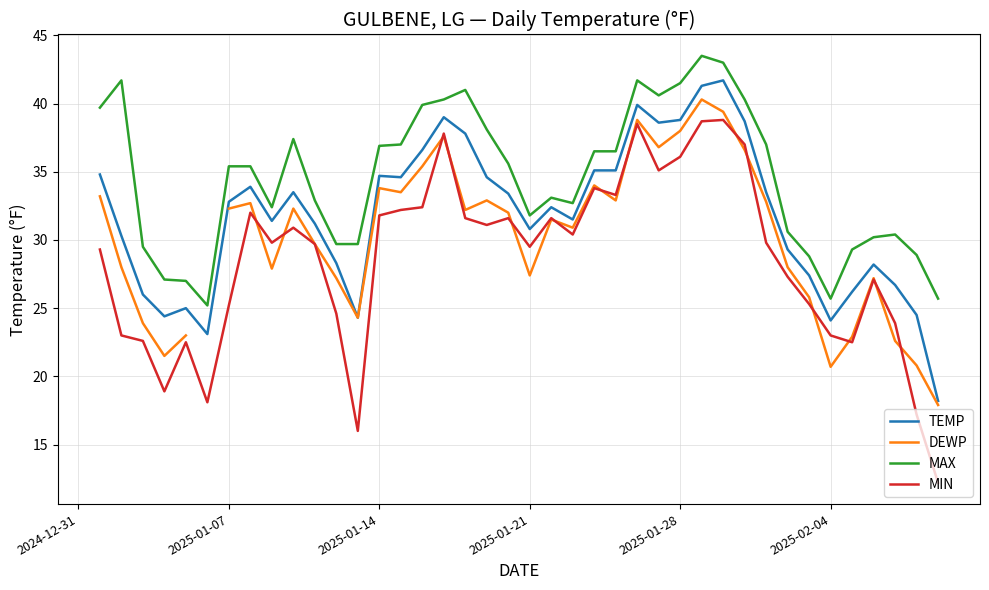

How many values in the MAX series are below 35?

19